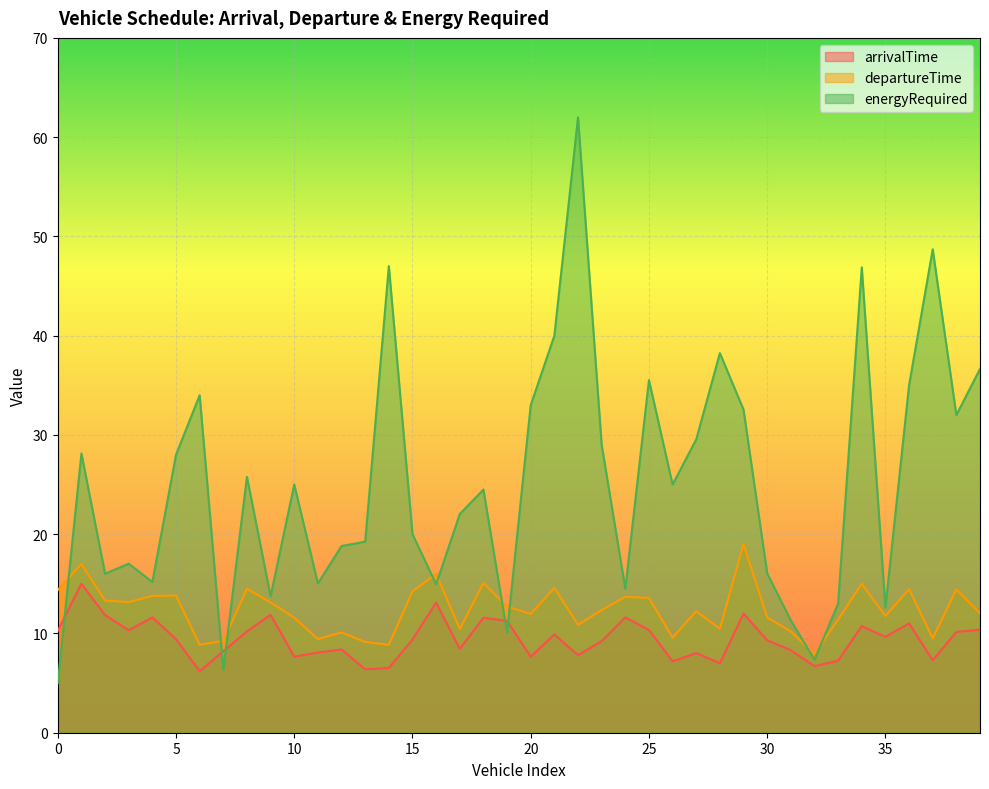

Where is the first local minimum for arrivalTime?

3